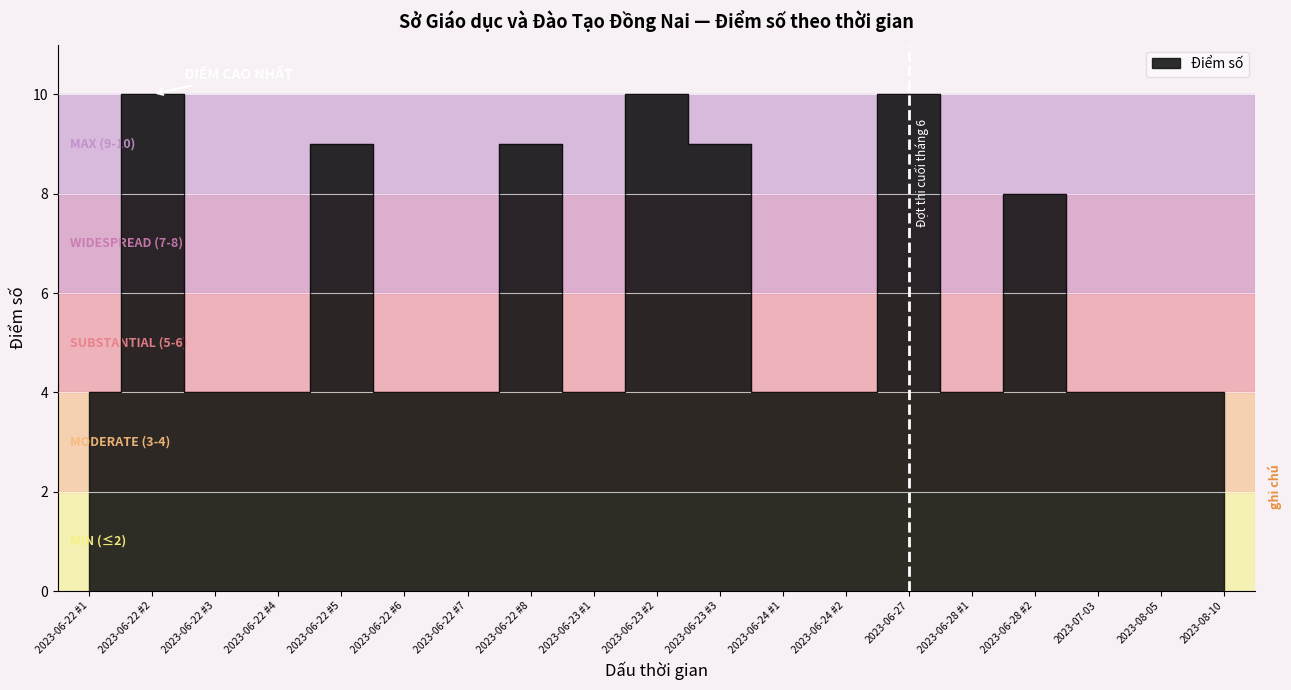

What value does the data have at 2023-06-22 #1?

4